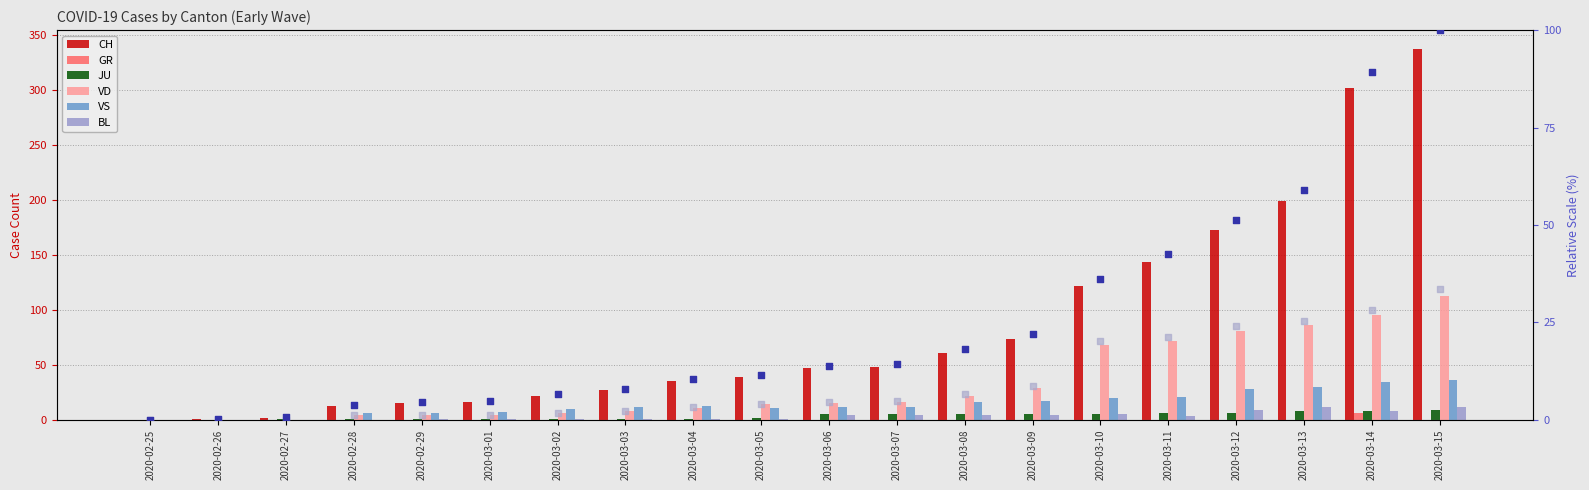

At which category is the sum across all series the highest?

2020-03-15